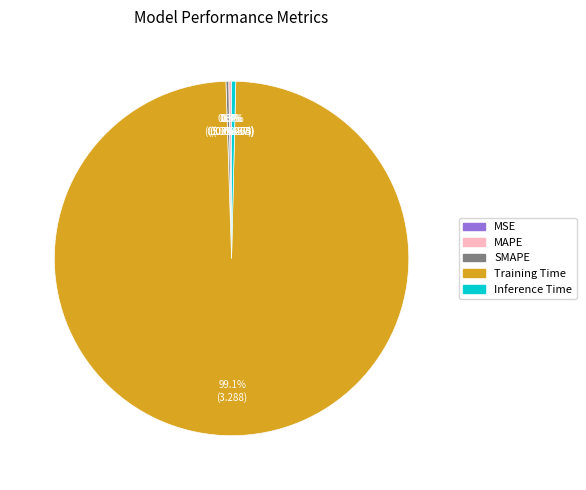

What is the largest slice in the pie chart?

Training Time